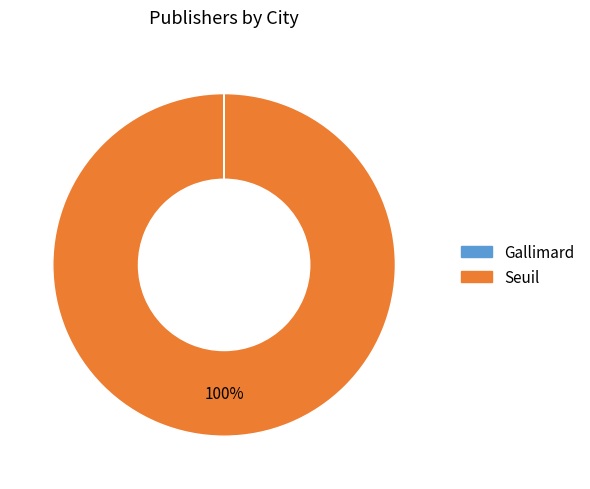

To the nearest percent, what percentage of the pie is Seuil?

100%